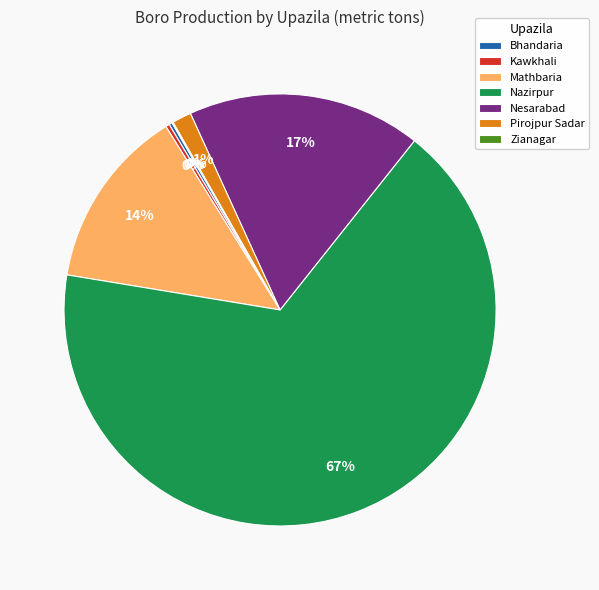

Which category has the biggest portion of the pie?

Nazirpur